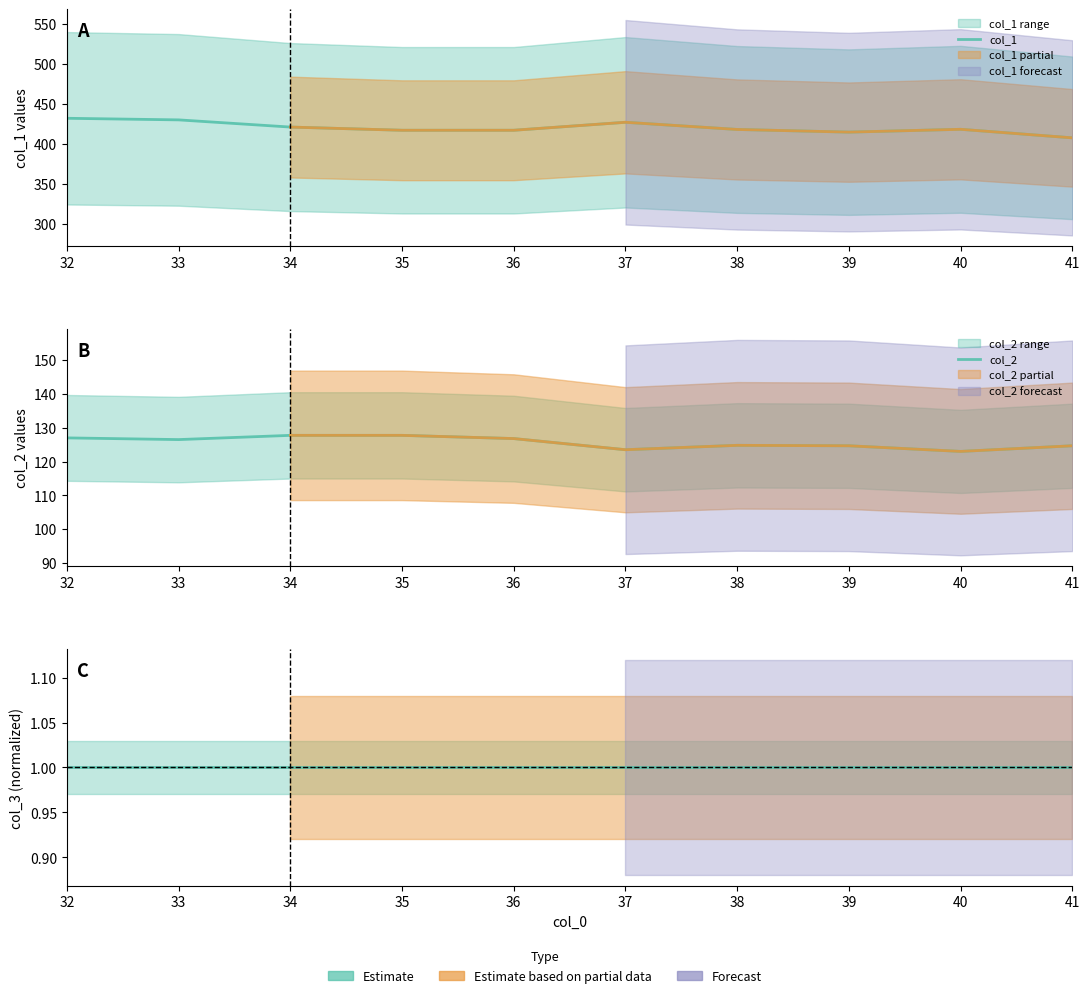

What value does the col_2 series have at 39?

124.7